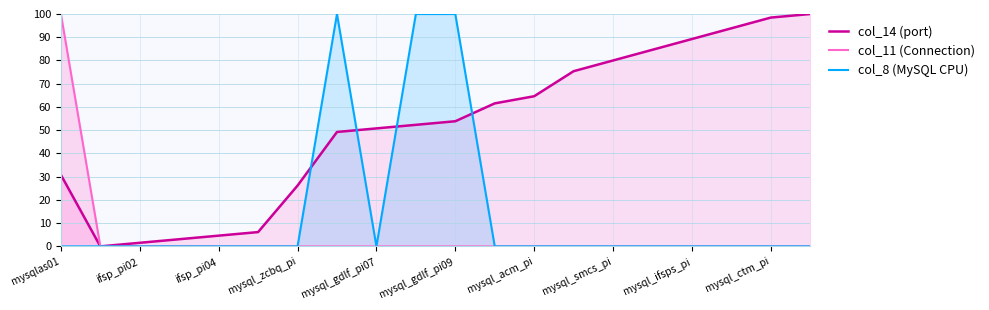

Where is col_11 (Connection) nearest to the value 50?

mysqlas01